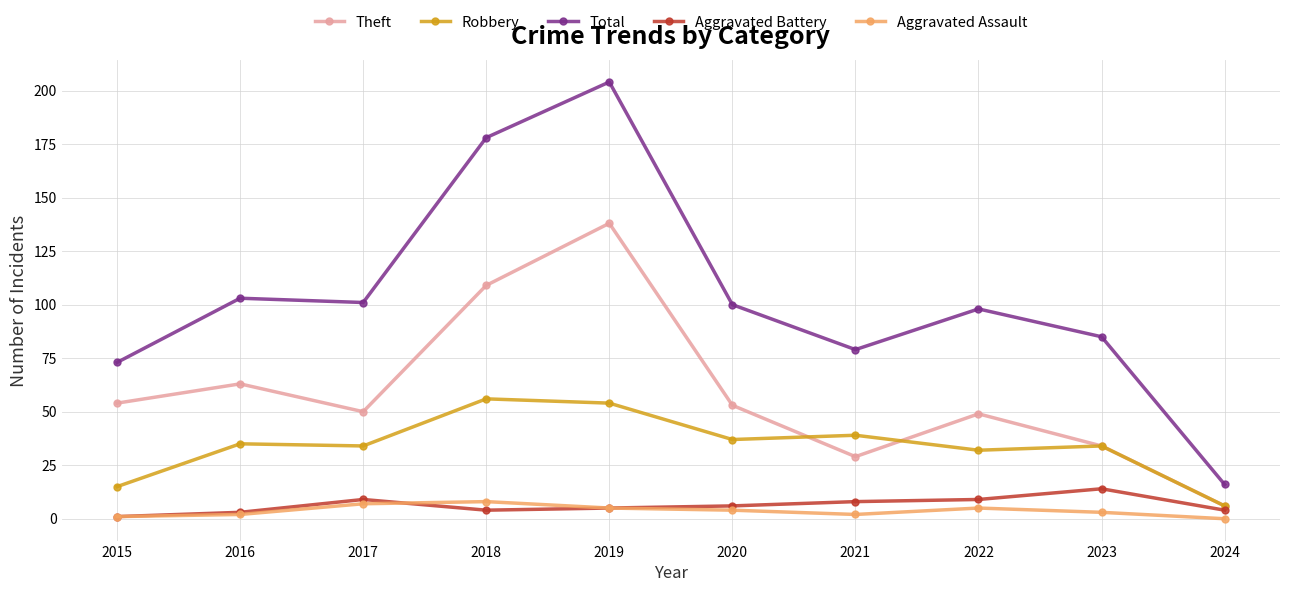

Which series has the widest spread of values?

Total